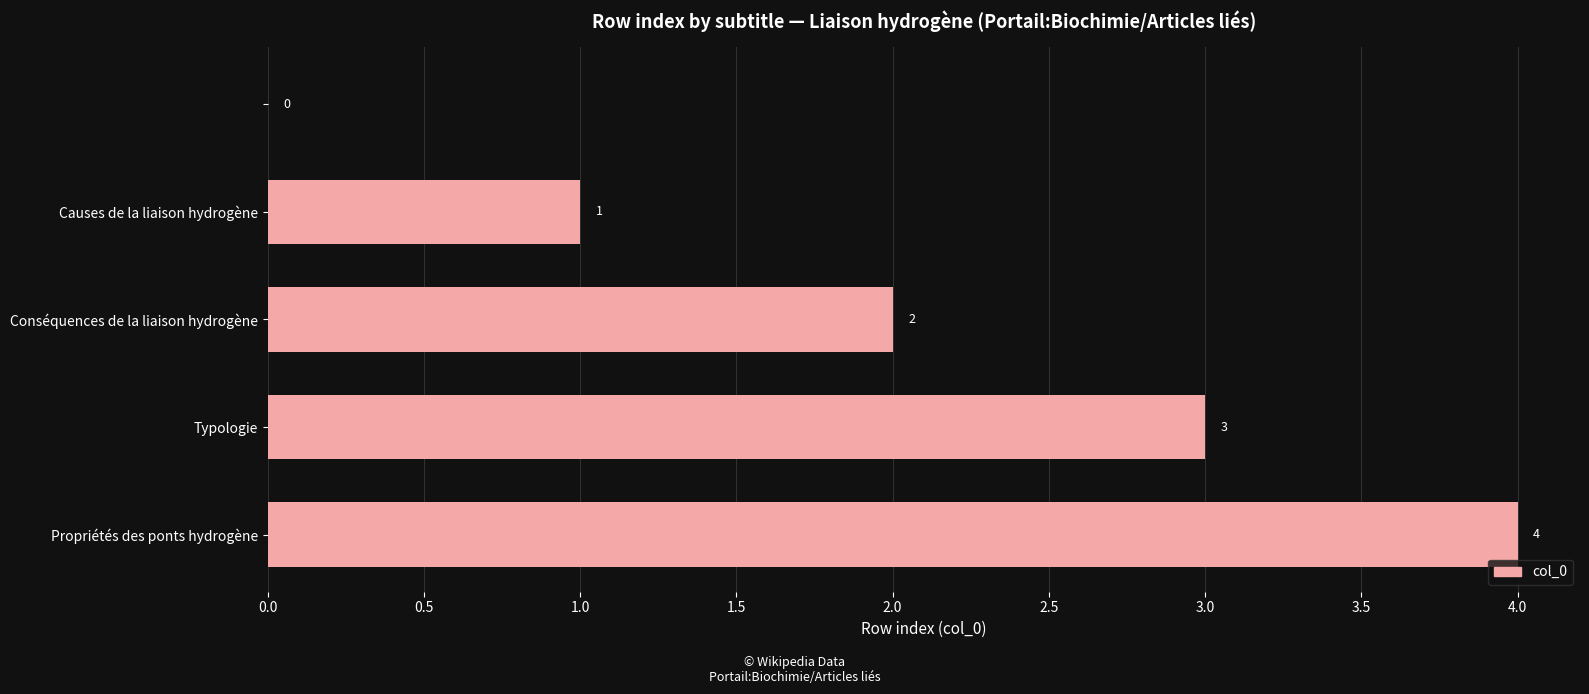

What is the sum of all values?

10